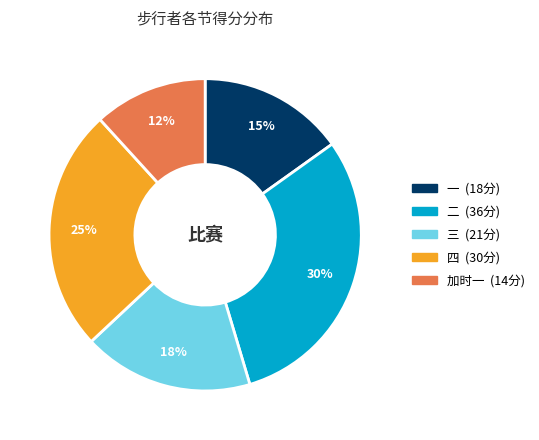

Between 四 and 三, which is larger?

四